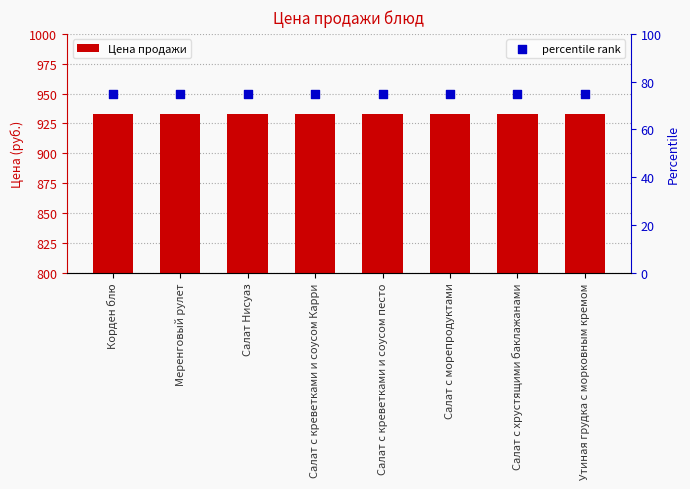

At which category is the sum across all series the highest?

Корден блю